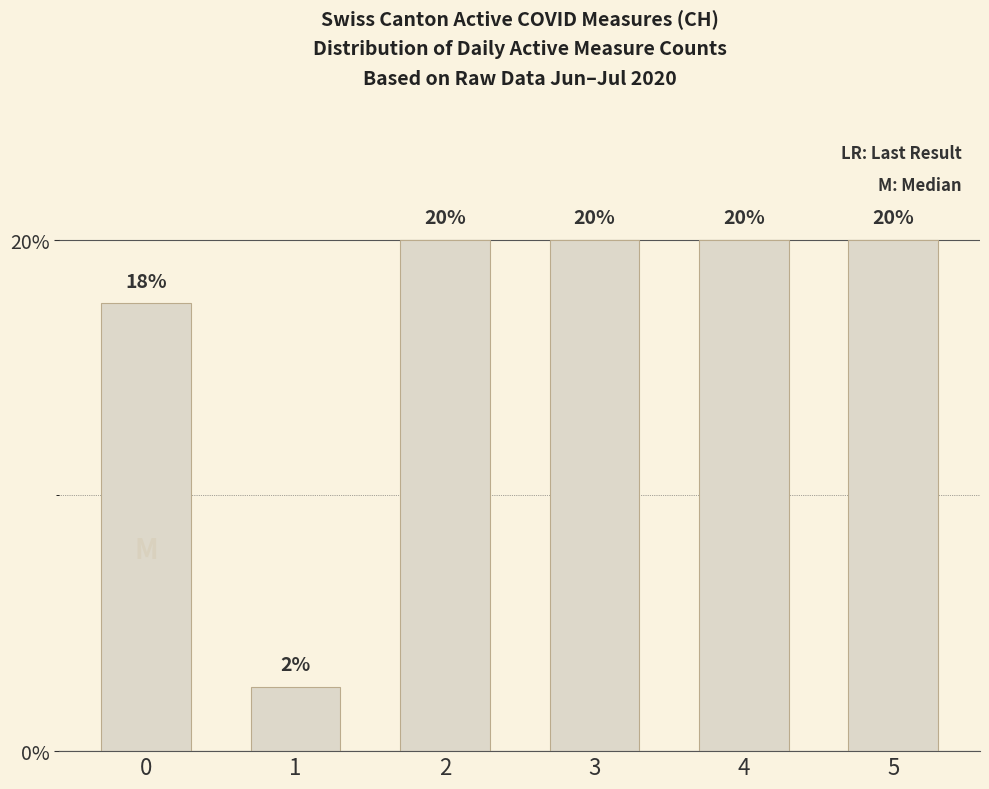

What is the maximum value shown in the chart?

20.0